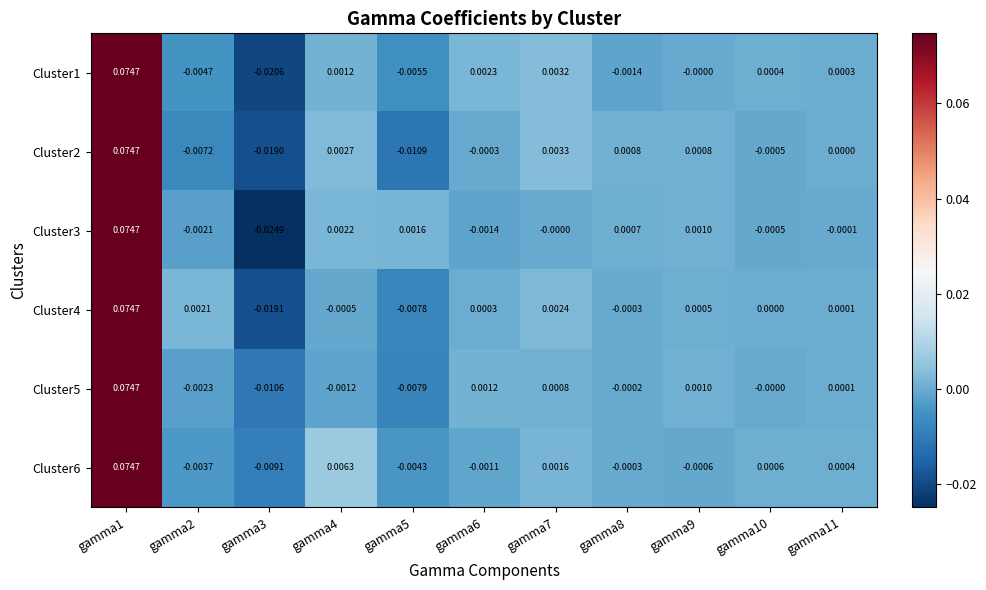

Is the value of Cluster5 at gamma9 greater than the value of Cluster1 at gamma7?

No